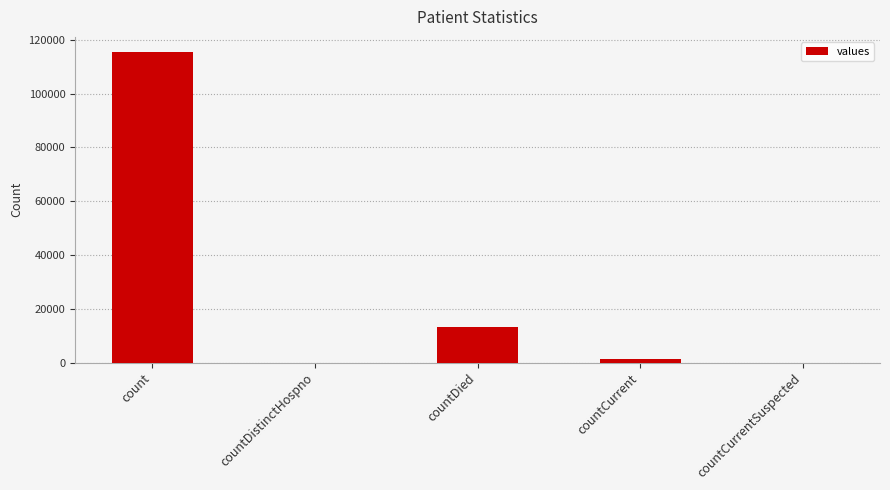

Are the bars horizontal?

No